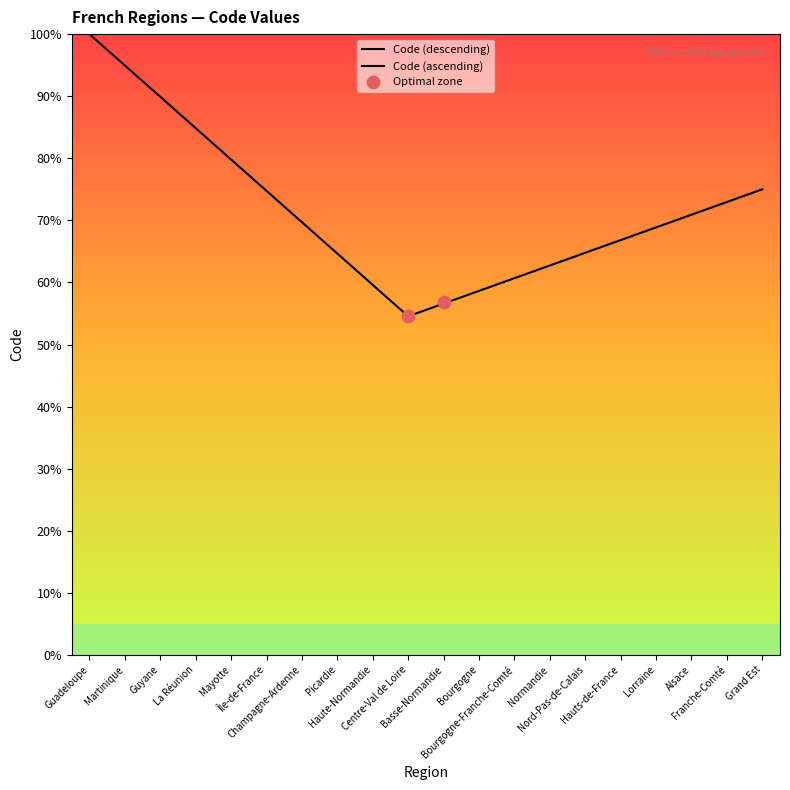

Between Haute-Normandie and Grand Est, which is larger?

Grand Est